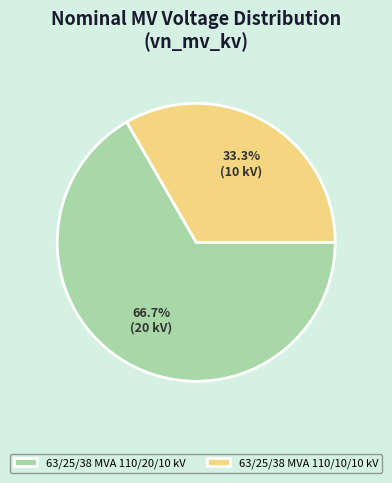

Approximately how many times larger is the value at 63/25/38 MVA 110/20/10 kV compared to 63/25/38 MVA 110/10/10 kV?

2.0